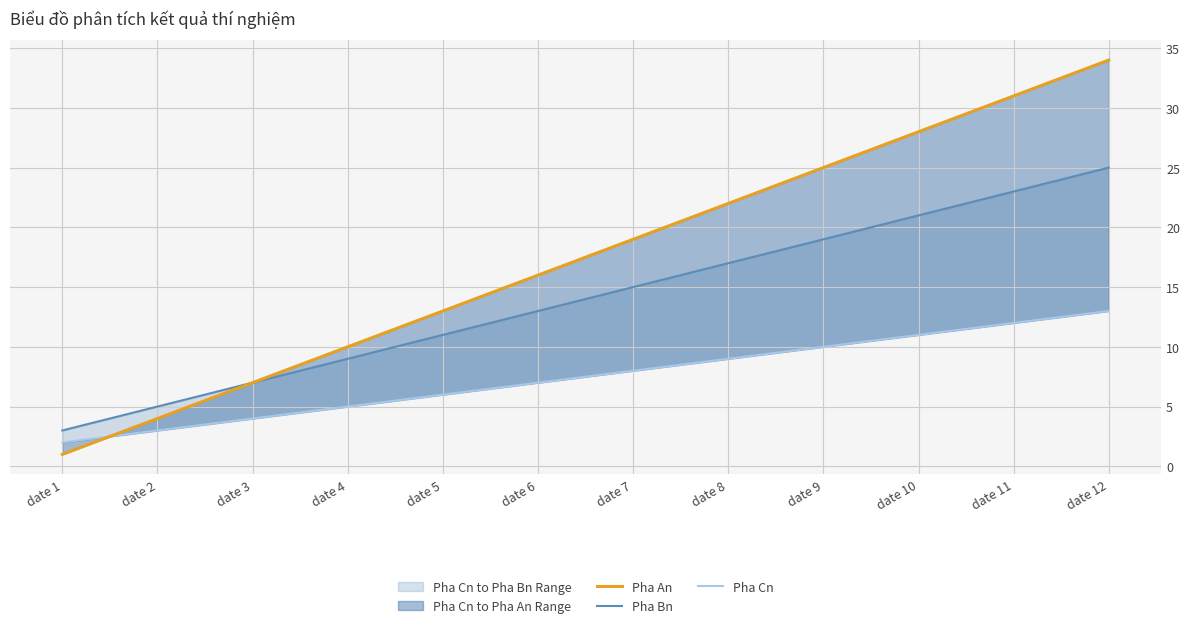

At how many categories does at least one series exceed 17?

6